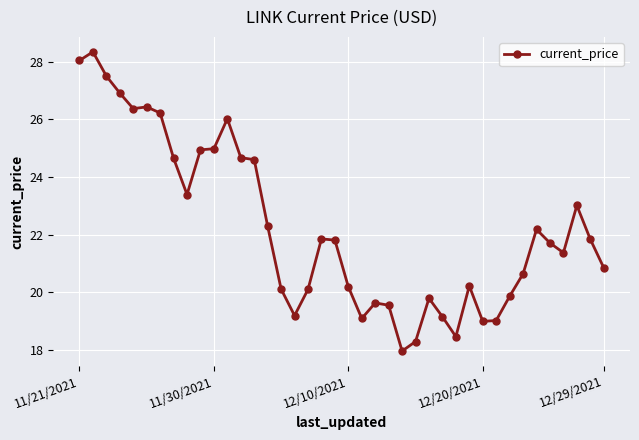

What is the sum of all values?

890.2